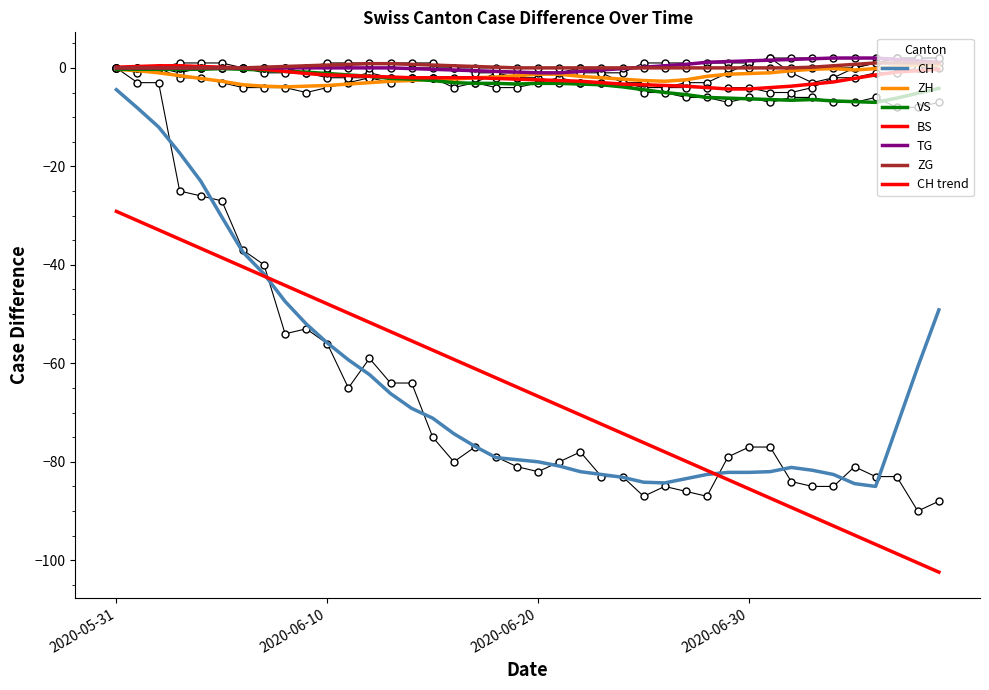

What is the minimum value for BS?

-5